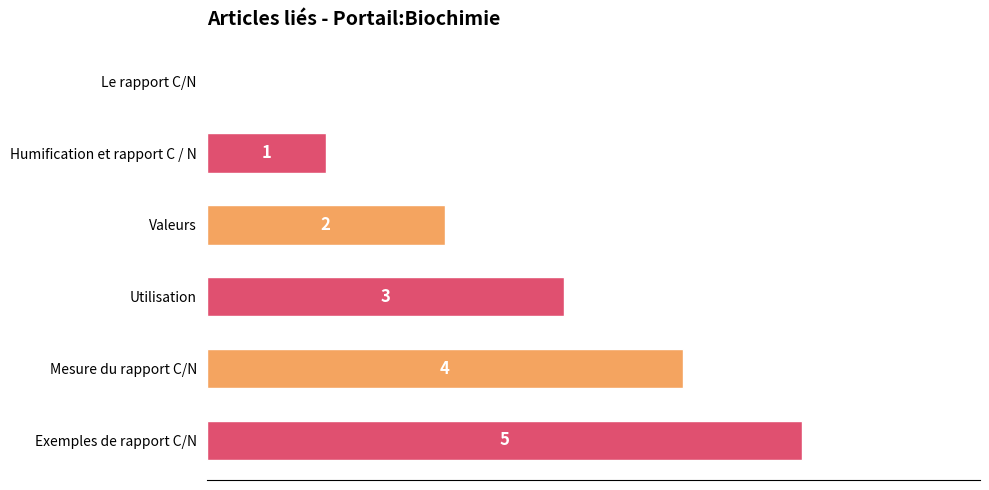

Read the value at Exemples de rapport C/N.

5